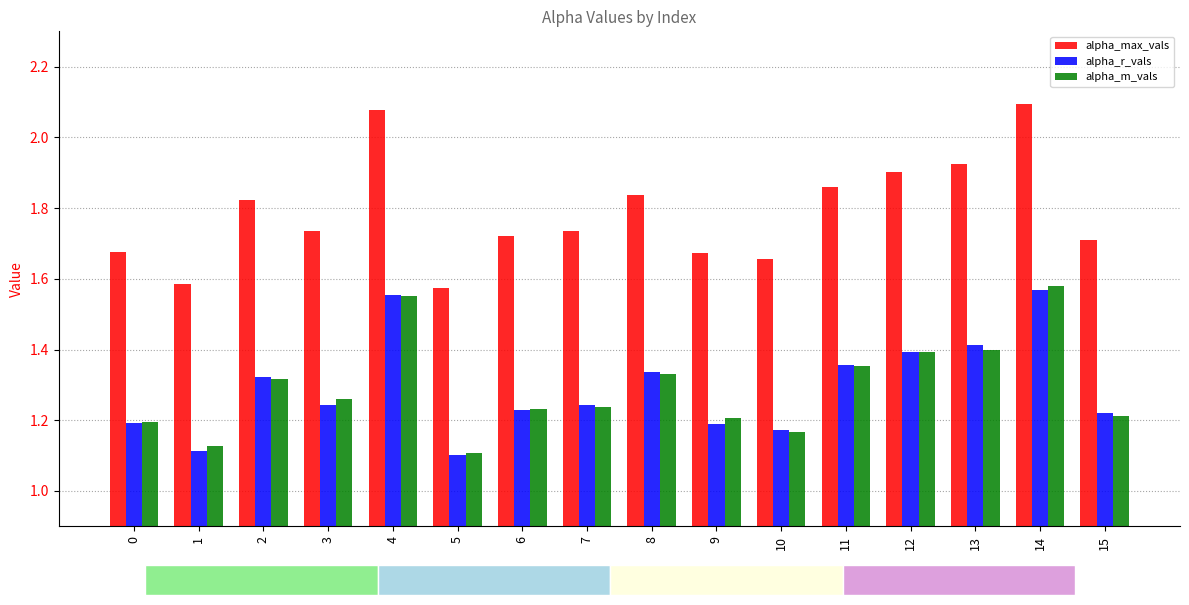

What is the value of the alpha_r_vals bar at the 4th from the left?

1.2